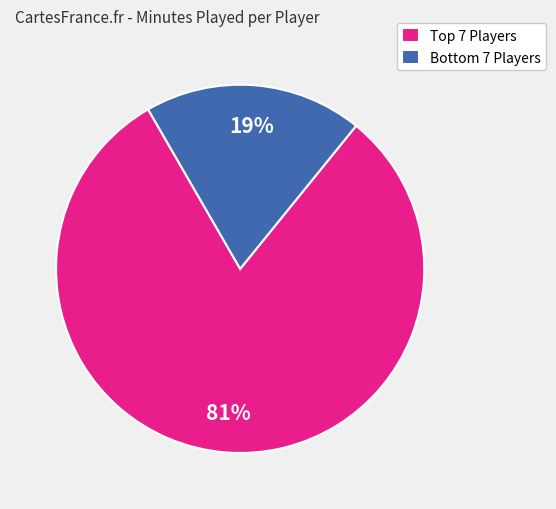

Which slice is the largest?

Top 7 Players